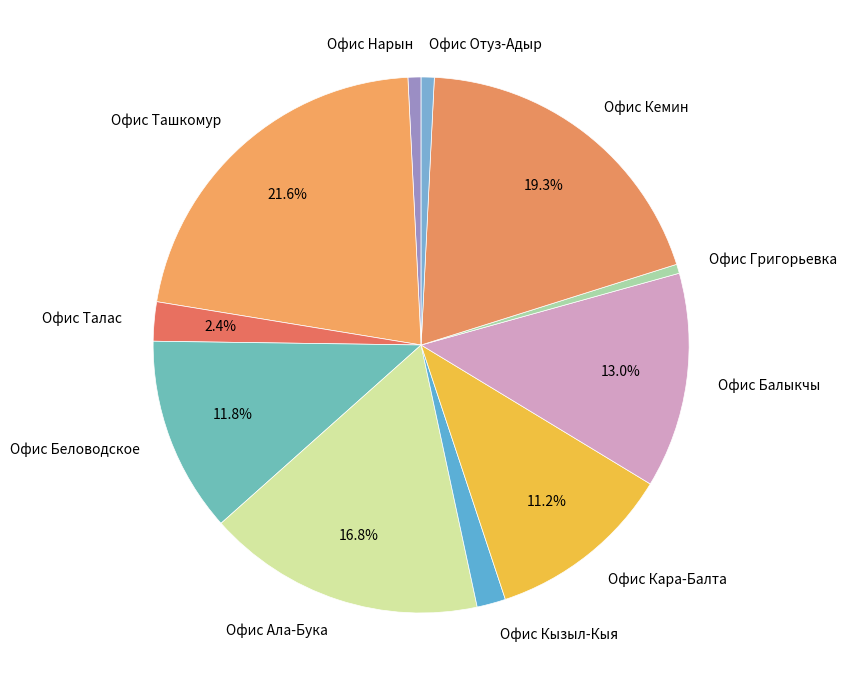

True or false: Офис Ташкомур accounts for 9% of the total.

False